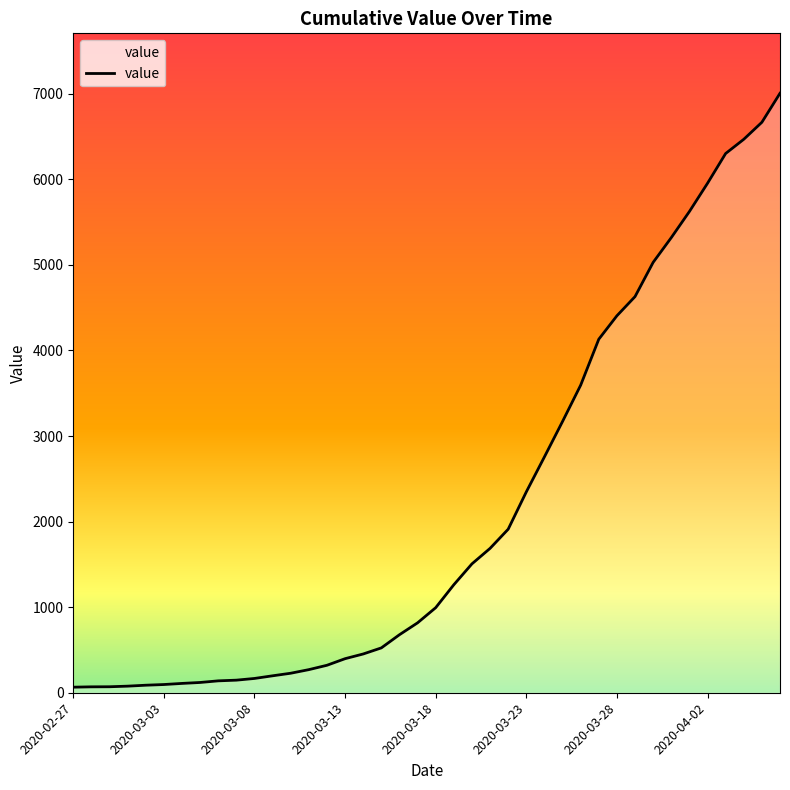

What is the maximum value shown in the chart?

7005